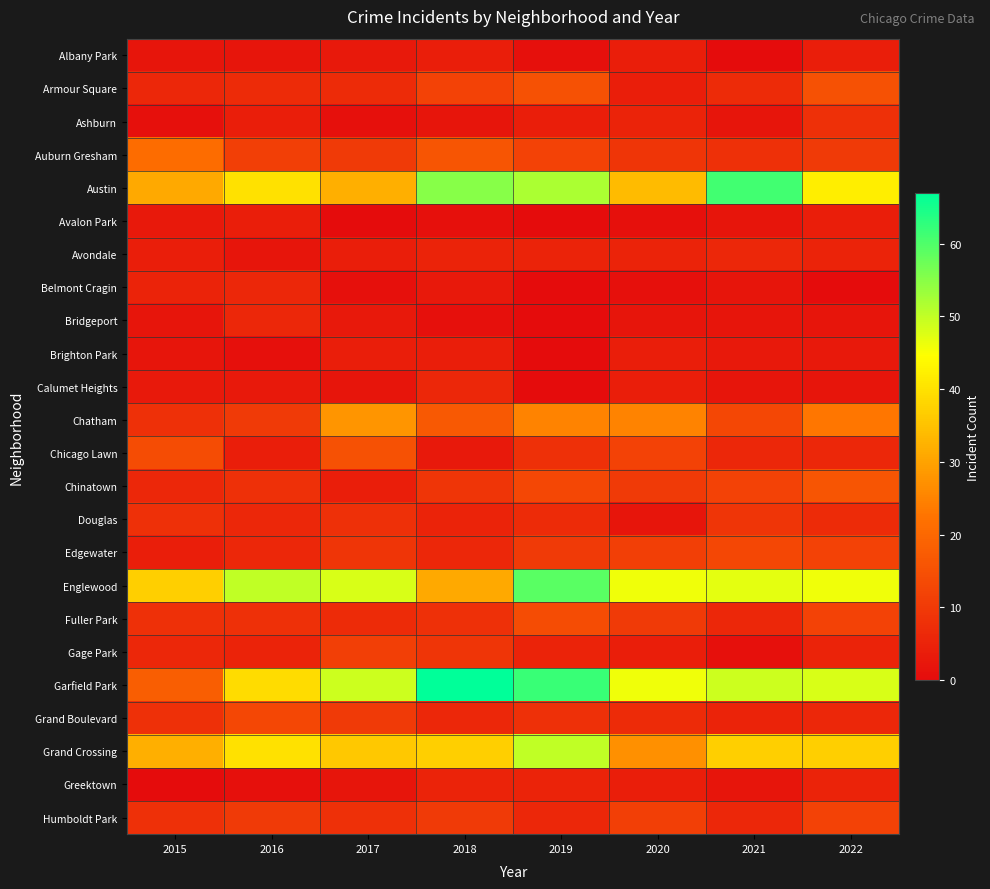

Reading right to left, list all the values displayed in this chart.

Albany Park: 2022=4	2021=0	2020=4	2019=1	2018=4	2017=3	2016=2	2015=2
Armour Square: 2022=15	2021=7	2020=4	2019=15	2018=12	2017=7	2016=7	2015=6
Ashburn: 2022=8	2021=2	2020=5	2019=4	2018=2	2017=1	2016=4	2015=1
Auburn Gresham: 2022=10	2021=8	2020=9	2019=12	2018=16	2017=10	2016=11	2015=21
Austin: 2022=42	2021=61	2020=34	2019=52	2018=55	2017=32	2016=40	2015=31
Avalon Park: 2022=4	2021=2	2020=1	2019=0	2018=1	2017=0	2016=4	2015=3
Avondale: 2022=5	2021=6	2020=5	2019=5	2018=5	2017=4	2016=2	2015=4
Belmont Cragin: 2022=0	2021=2	2020=1	2019=0	2018=3	2017=1	2016=6	2015=5
Bridgeport: 2022=2	2021=2	2020=2	2019=0	2018=1	2017=3	2016=6	2015=2
Brighton Park: 2022=3	2021=3	2020=4	2019=0	2018=4	2017=4	2016=1	2015=2
Calumet Heights: 2022=2	2021=2	2020=4	2019=0	2018=6	2017=2	2016=3	2015=3
Chatham: 2022=23	2021=13	2020=25	2019=25	2018=17	2017=28	2016=10	2015=8
Chicago Lawn: 2022=6	2021=6	2020=12	2019=8	2018=3	2017=15	2016=4	2015=14
Chinatown: 2022=16	2021=12	2020=10	2019=13	2018=9	2017=4	2016=8	2015=6
Douglas: 2022=7	2021=9	2020=2	2019=7	2018=5	2017=8	2016=6	2015=8
Edgewater: 2022=12	2021=13	2020=11	2019=10	2018=6	2017=9	2016=6	2015=4
Englewood: 2022=46	2021=47	2020=46	2019=59	2018=31	2017=48	2016=50	2015=37
Fuller Park: 2022=12	2021=6	2020=10	2019=14	2018=8	2017=7	2016=8	2015=8
Gage Park: 2022=5	2021=1	2020=4	2019=5	2018=9	2017=11	2016=5	2015=6
Garfield Park: 2022=48	2021=49	2020=46	2019=62	2018=67	2017=49	2016=39	2015=18
Grand Boulevard: 2022=6	2021=5	2020=7	2019=8	2018=6	2017=10	2016=13	2015=8
Grand Crossing: 2022=37	2021=37	2020=27	2019=50	2018=37	2017=36	2016=40	2015=32
Greektown: 2022=5	2021=2	2020=4	2019=5	2018=5	2017=2	2016=1	2015=0
Humboldt Park: 2022=12	2021=6	2020=11	2019=6	2018=10	2017=8	2016=10	2015=8